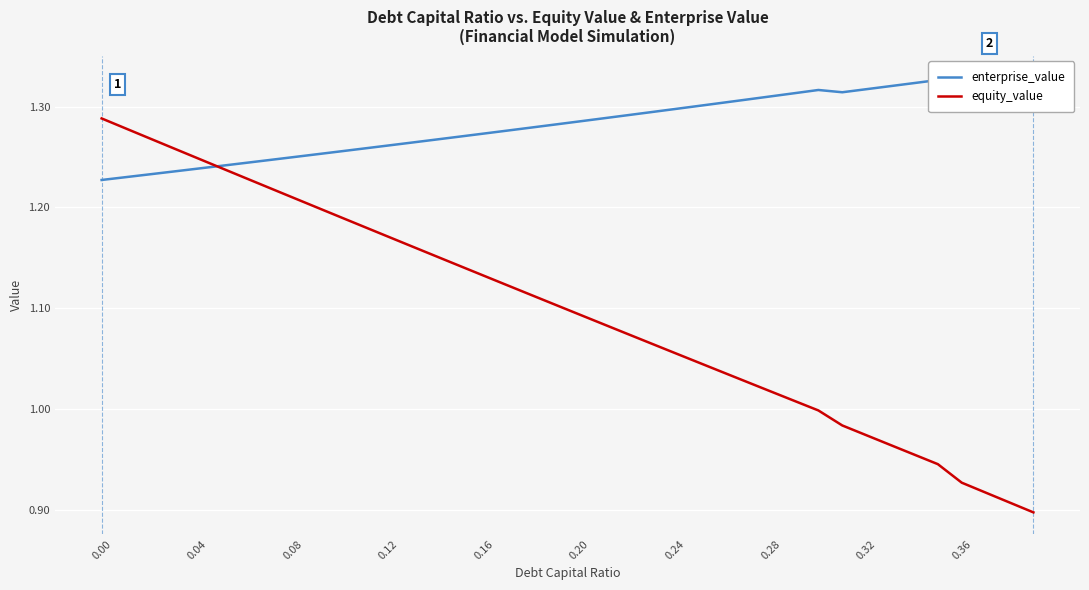

What is the sum of all enterprise_value values?

51.3